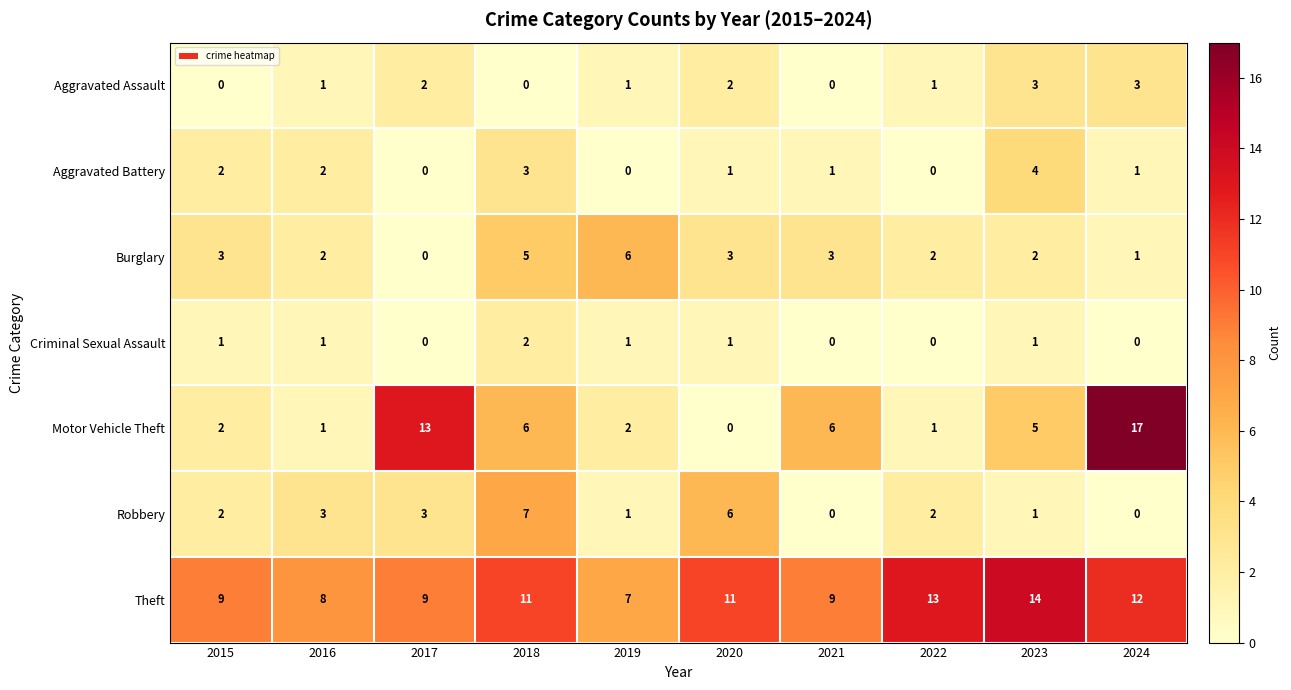

Is it true that Aggravated Battery equals 3 at 2015?

False